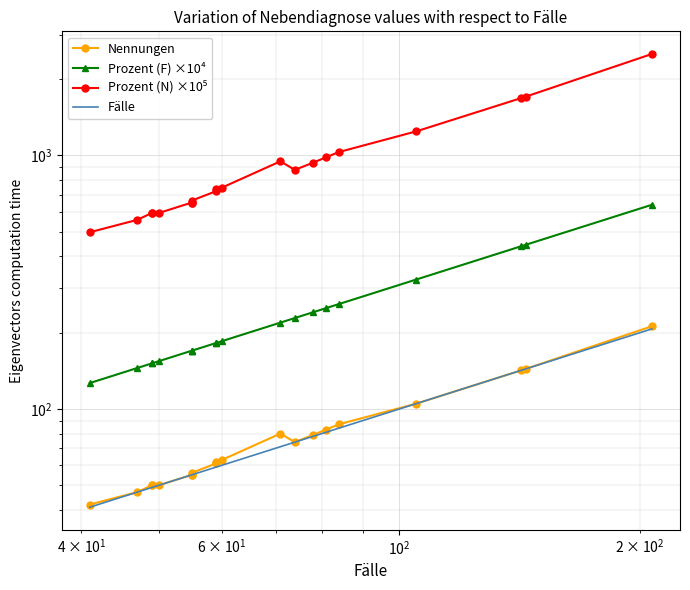

At how many categories does at least one series exceed 1312?

3